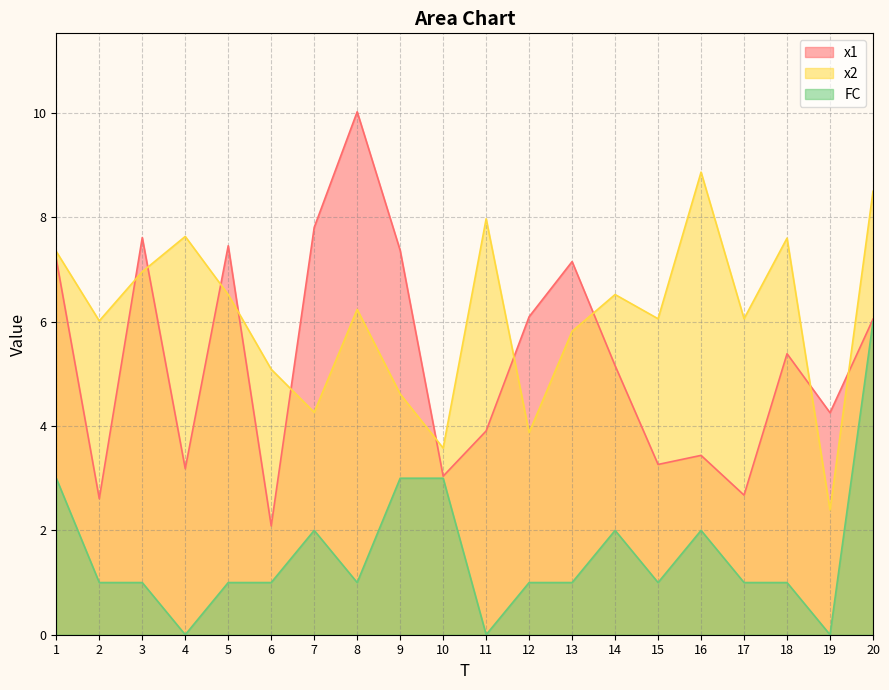

Reading left to right, what are all the values shown in this chart?

x1: 1=7.2	2=2.6	3=7.6	4=3.2	5=7.5	6=2.1	7=7.8	8=10.0	9=7.4	10=3.0	11=3.9	12=6.1	13=7.2	14=5.2	15=3.3	16=3.4	17=2.7	18=5.4	19=4.3	20=6.0
x2: 1=7.3	2=6.0	3=7.0	4=7.6	5=6.5	6=5.1	7=4.3	8=6.2	9=4.6	10=3.6	11=8.0	12=3.9	13=5.8	14=6.5	15=6.1	16=8.9	17=6.1	18=7.6	19=2.4	20=8.5
FC: 1=3.0	2=1.0	3=1.0	4=0.0	5=1.0	6=1.0	7=2.0	8=1.0	9=3.0	10=3.0	11=0.0	12=1.0	13=1.0	14=2.0	15=1.0	16=2.0	17=1.0	18=1.0	19=0.0	20=6.0